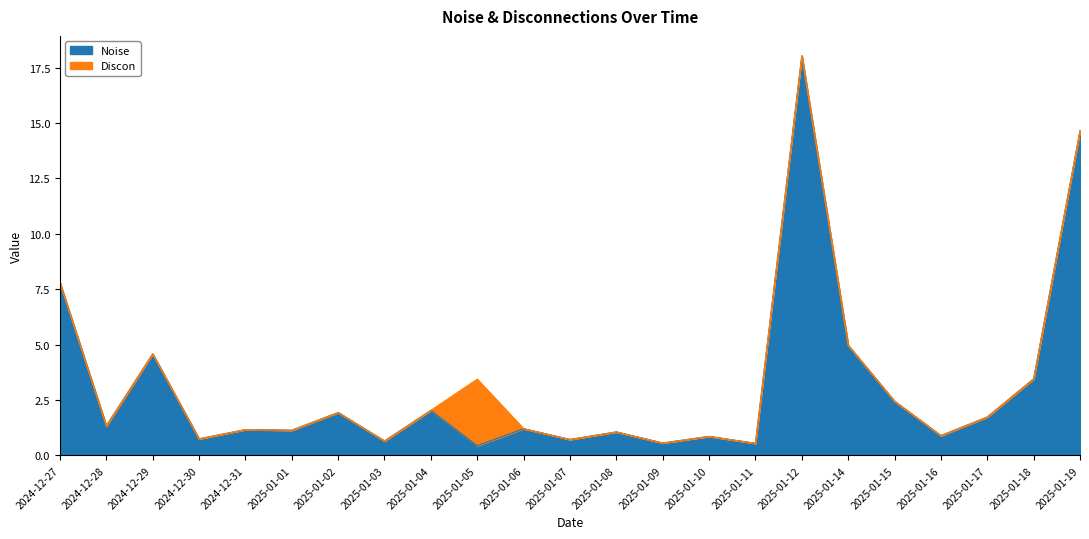

What is the smallest value displayed?

0.4